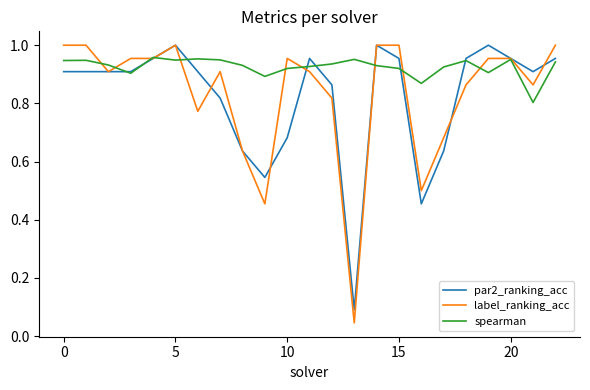

Which series has the largest total across all categories?

spearman